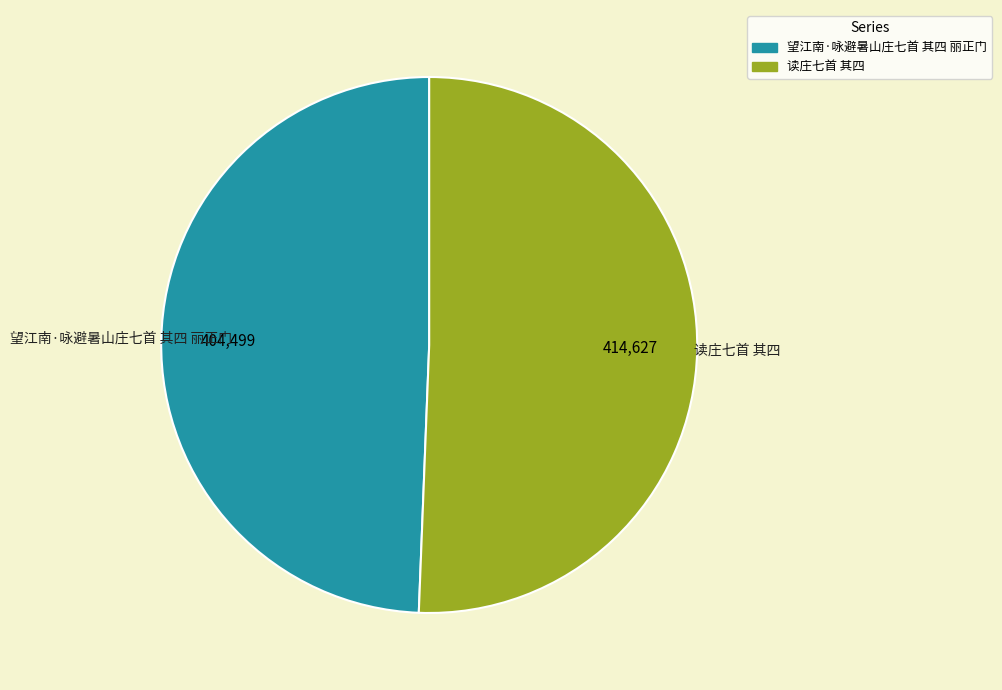

Which has a higher value, 望江南·咏避暑山庄七首 其四 丽正门 or 读庄七首 其四?

读庄七首 其四